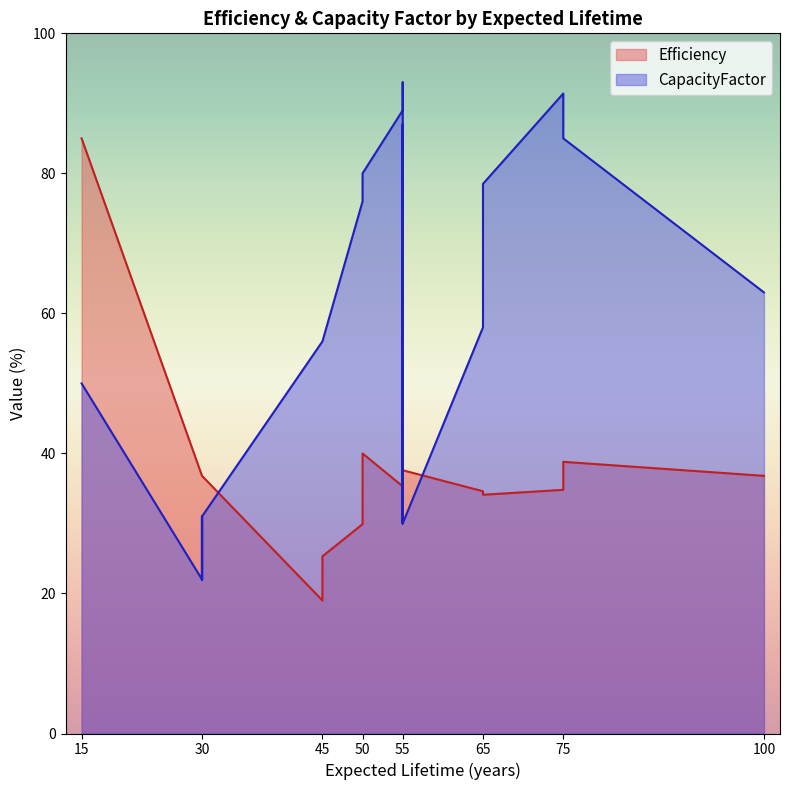

Is it true that Efficiency equals 59.5 at 30?

False